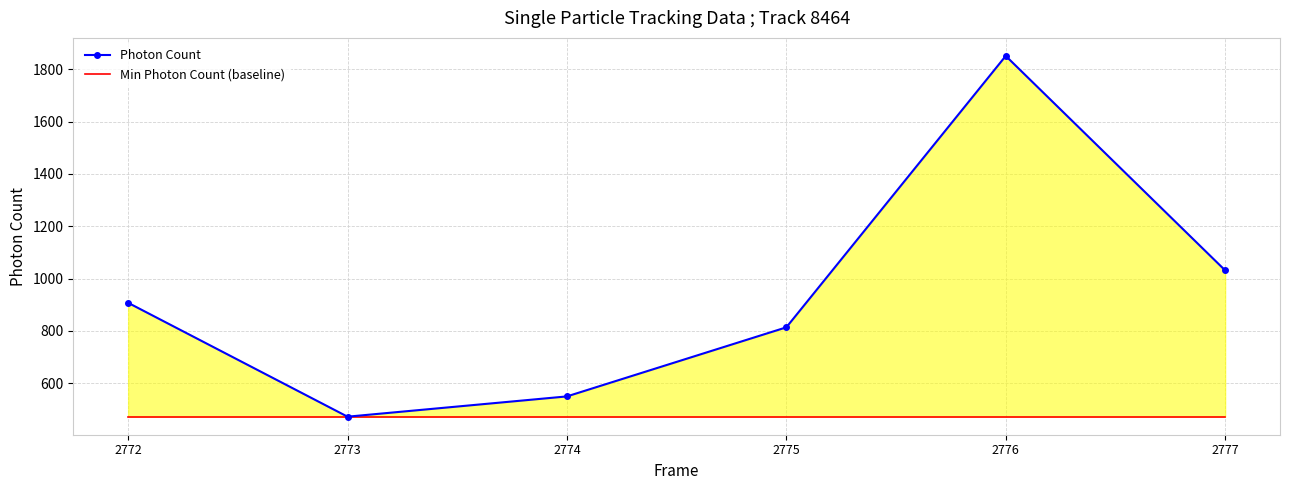

How many data points does each series have?

6